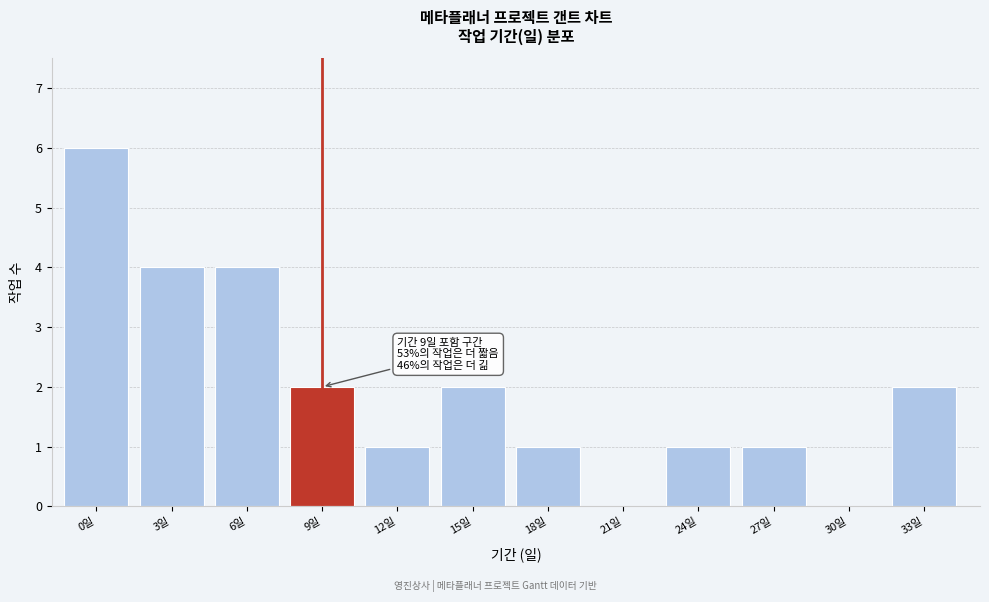

Reading left to right, list all the values displayed in this chart.

0일=6	3일=4	6일=4	9일=2	12일=1	15일=2	18일=1	21일=0	24일=1	27일=1	30일=0	33일=2